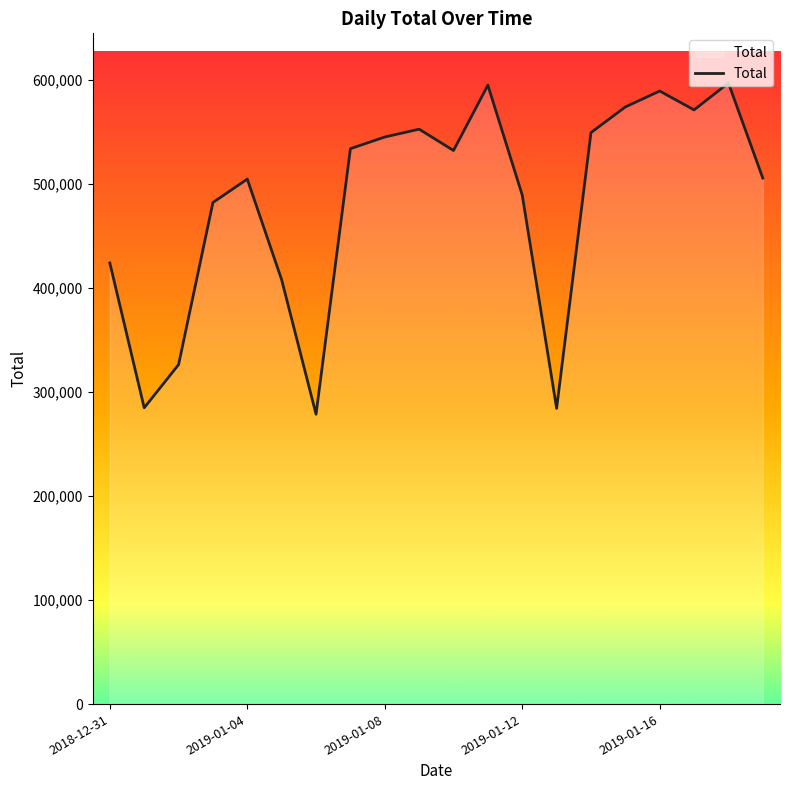

Is it true that the value at 2019-01-08 is 477097?

False